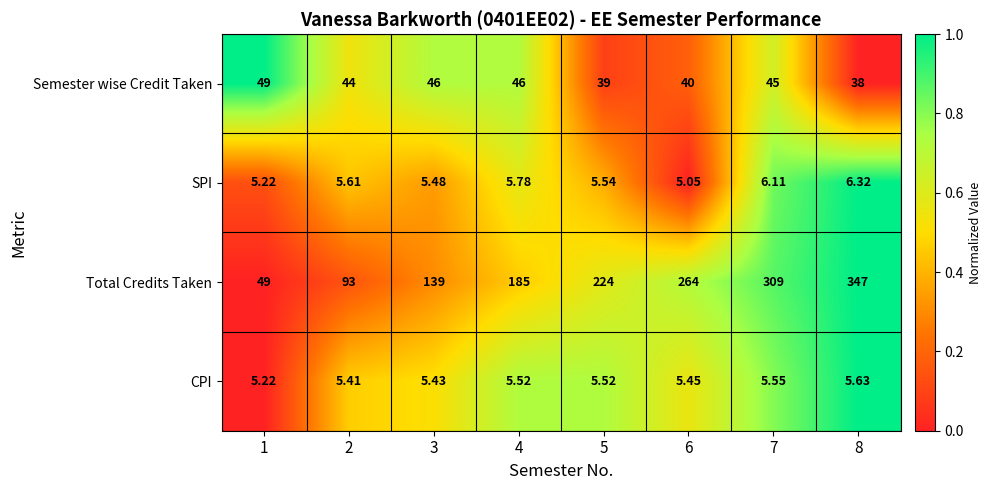

Is the value of CPI at 7 greater than the value of SPI at 1?

Yes